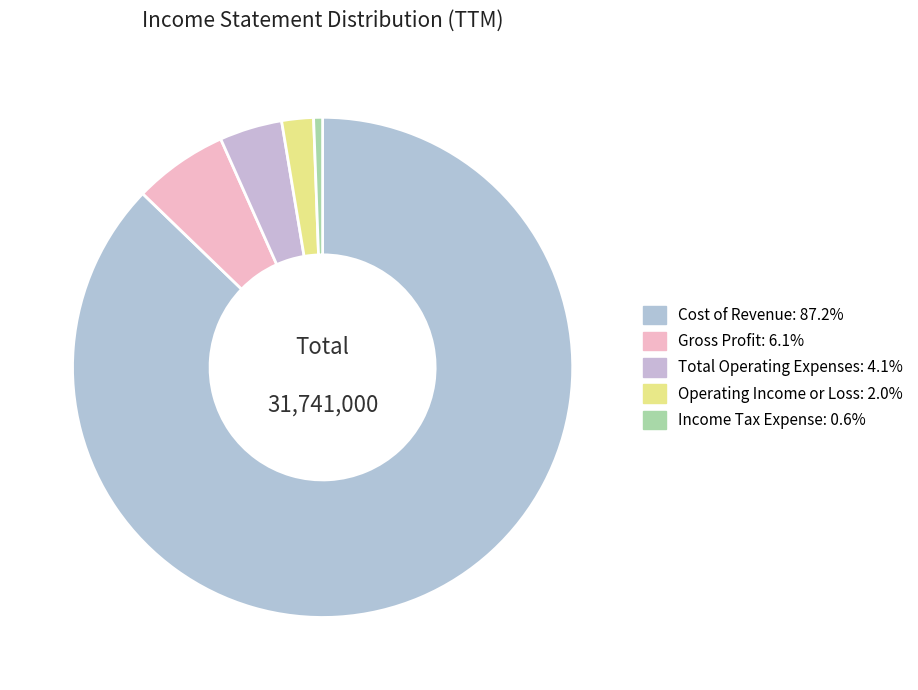

What is the smallest slice in the pie chart?

Income Tax Expense